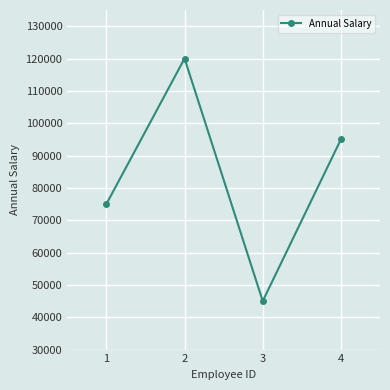

List the labels in order of value, largest first.

2, 4, 1, 3